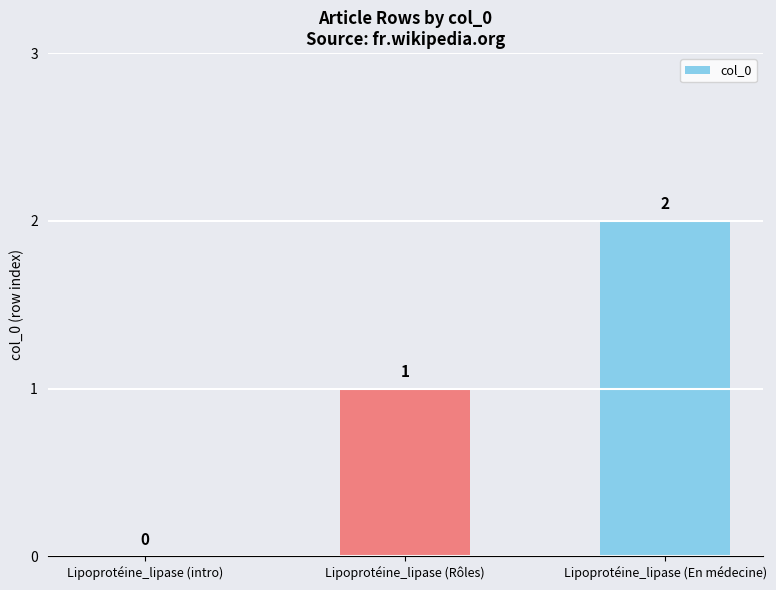

Reading left to right, extract all data points from this chart.

Lipoprotéine_lipase (intro)=0	Lipoprotéine_lipase (Rôles)=1	Lipoprotéine_lipase (En médecine)=2